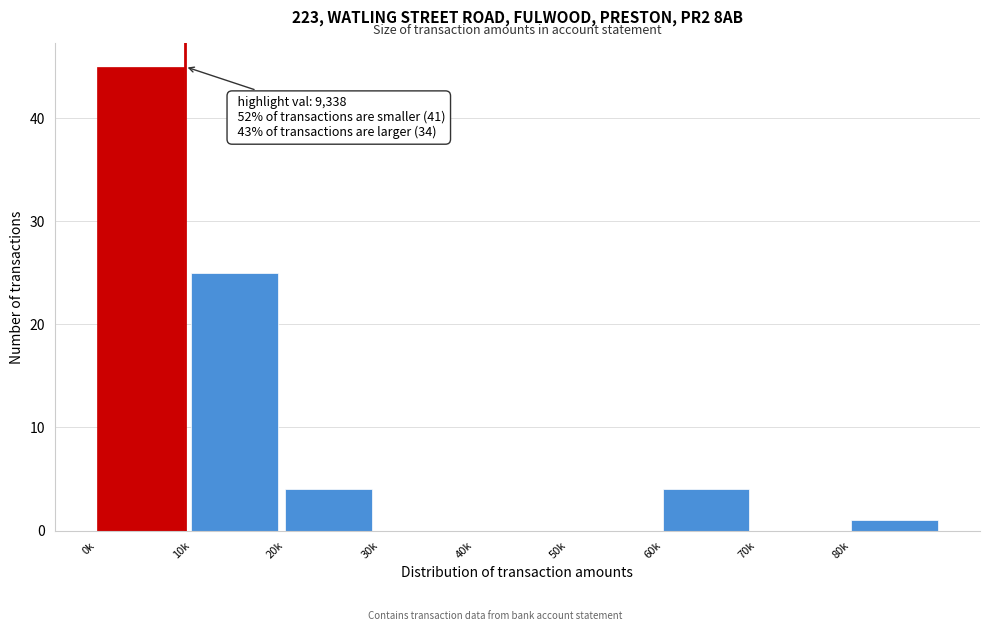

Reading left to right, extract all data points from this chart.

0k=45	10k=25	20k=4	30k=0	40k=0	50k=0	60k=4	70k=0	80k=1